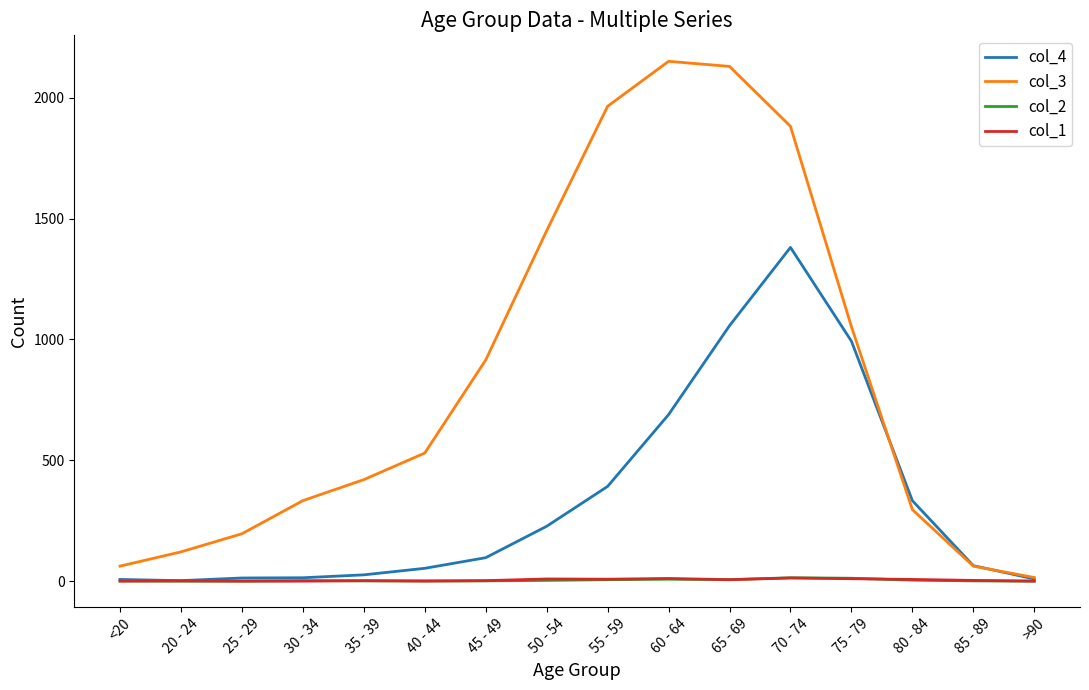

Is the value of col_3 at 35 - 39 greater than the value of col_4 at 30 - 34?

Yes